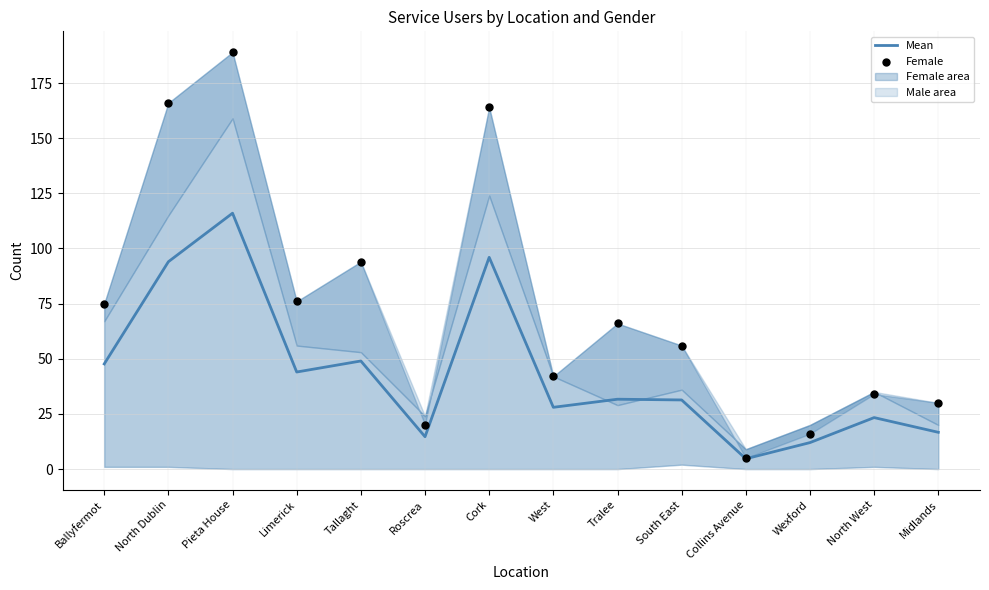

At how many categories does at least one series exceed 176?

1